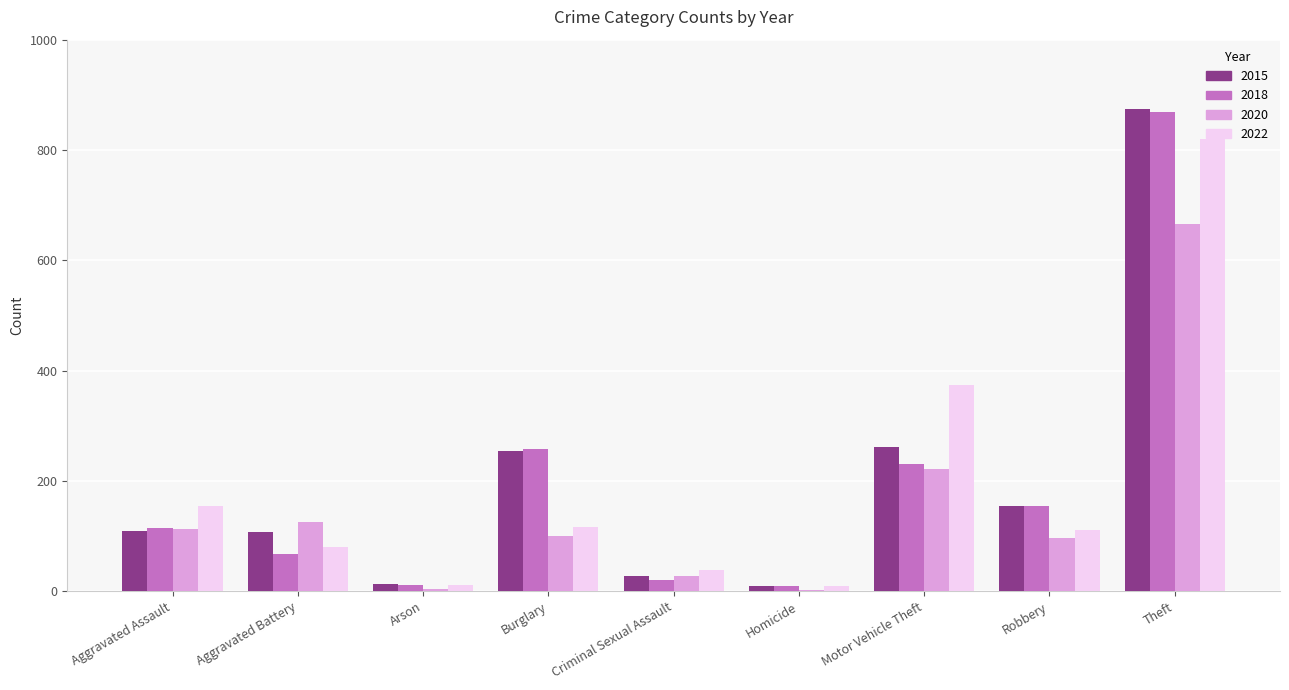

Between Robbery and Theft, which series saw the biggest shift?

2015